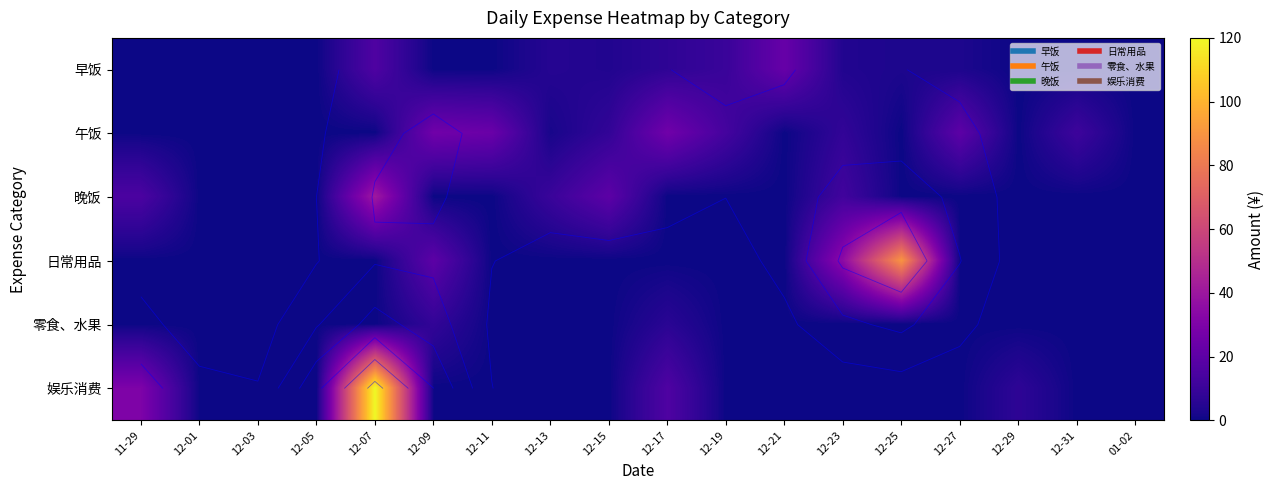

Is the value of 零食、水果 at 12-09 greater than the value of 娱乐消费 at 12-03?

Yes